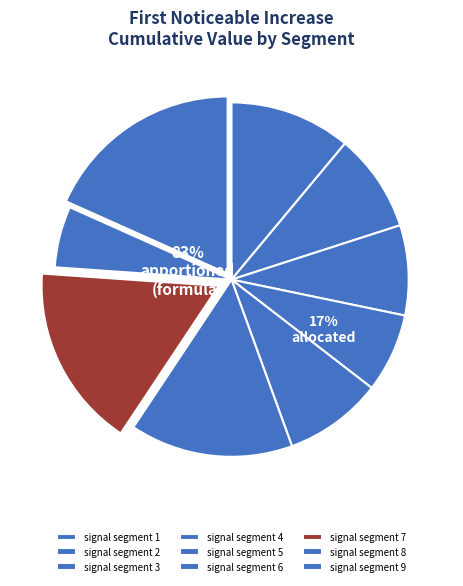

Rank the categories by value from lowest to highest.

signal segment 8, signal segment 4, signal segment 3, signal segment 2, signal segment 5, signal segment 1, signal segment 6, signal segment 7, signal segment 9